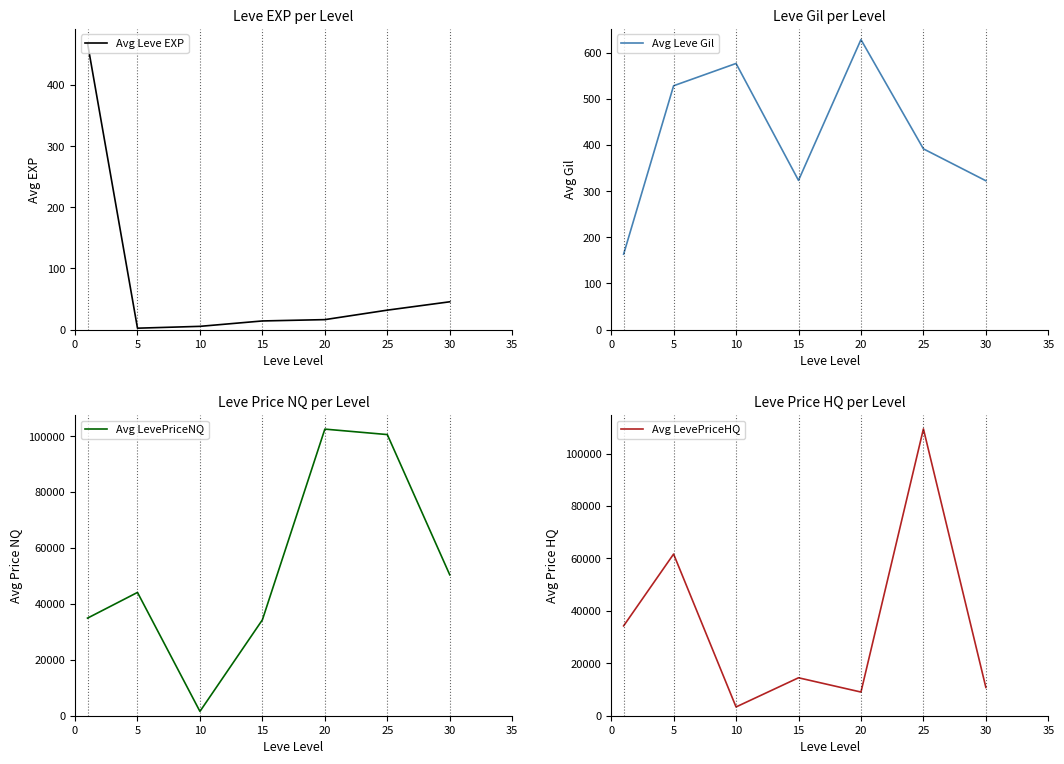

What is the difference between the second highest and second lowest values in the Avg Leve EXP series?

40.2